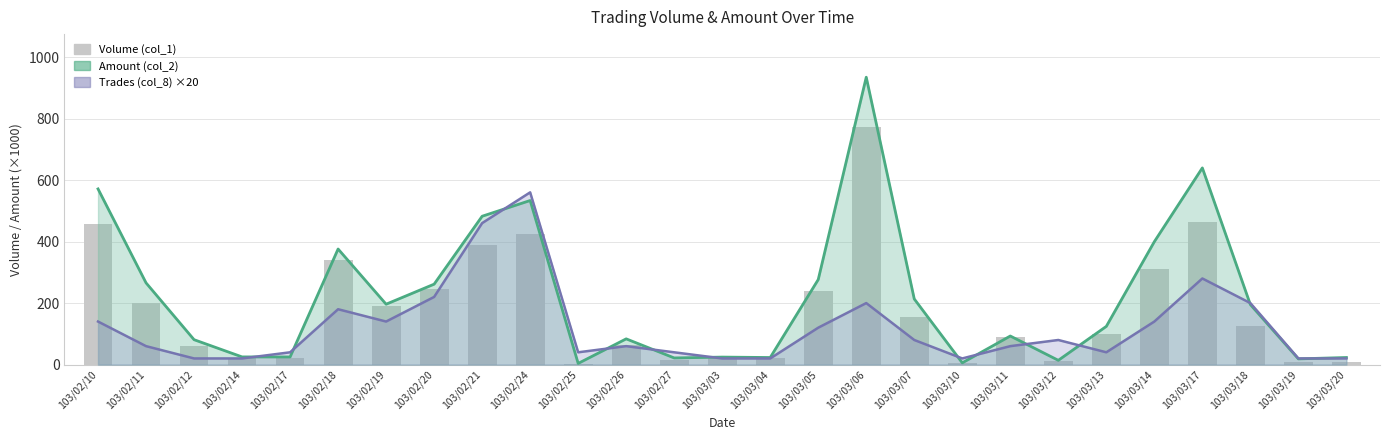

At which category does the chart reach its minimum across all series?

103/02/25